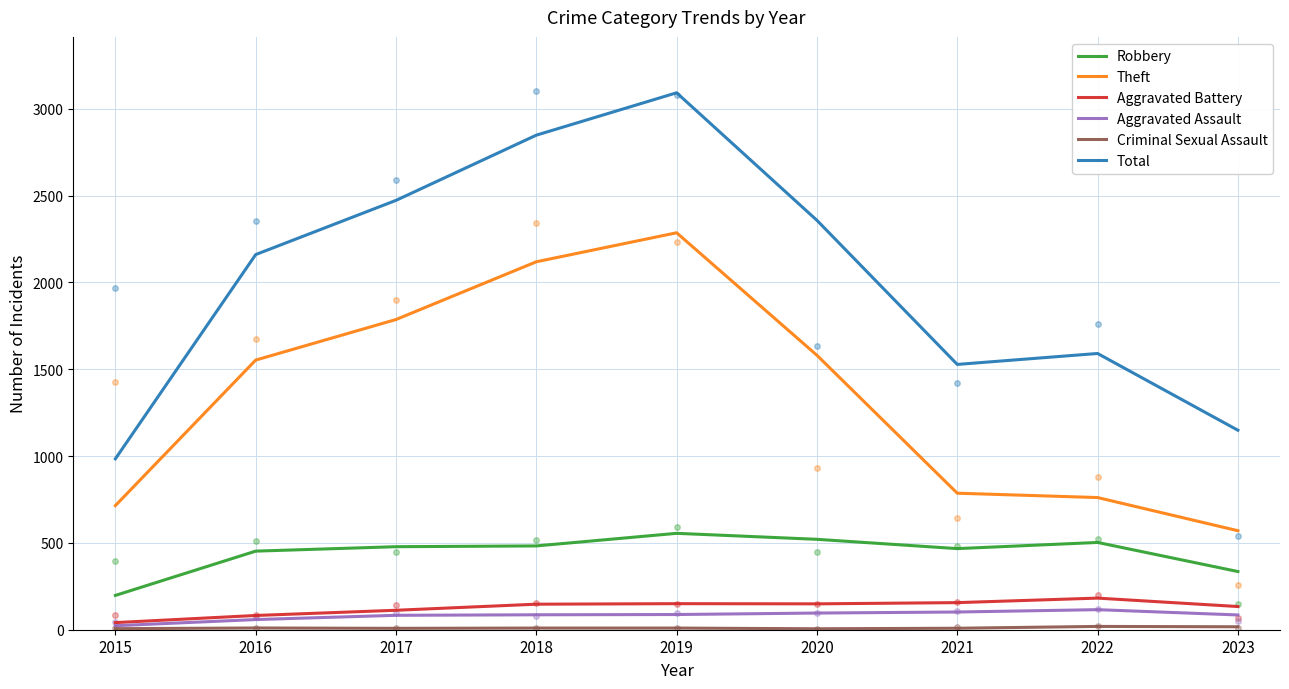

At how many categories does at least one series exceed 786?

9